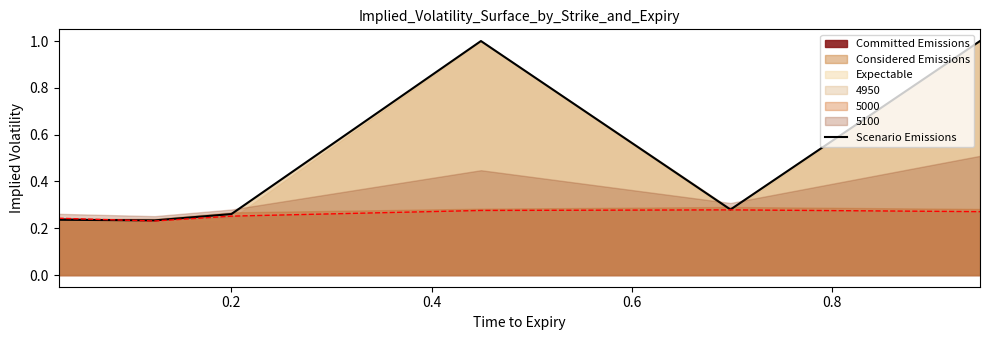

Which label corresponds to the smallest value in the chart?

0.2